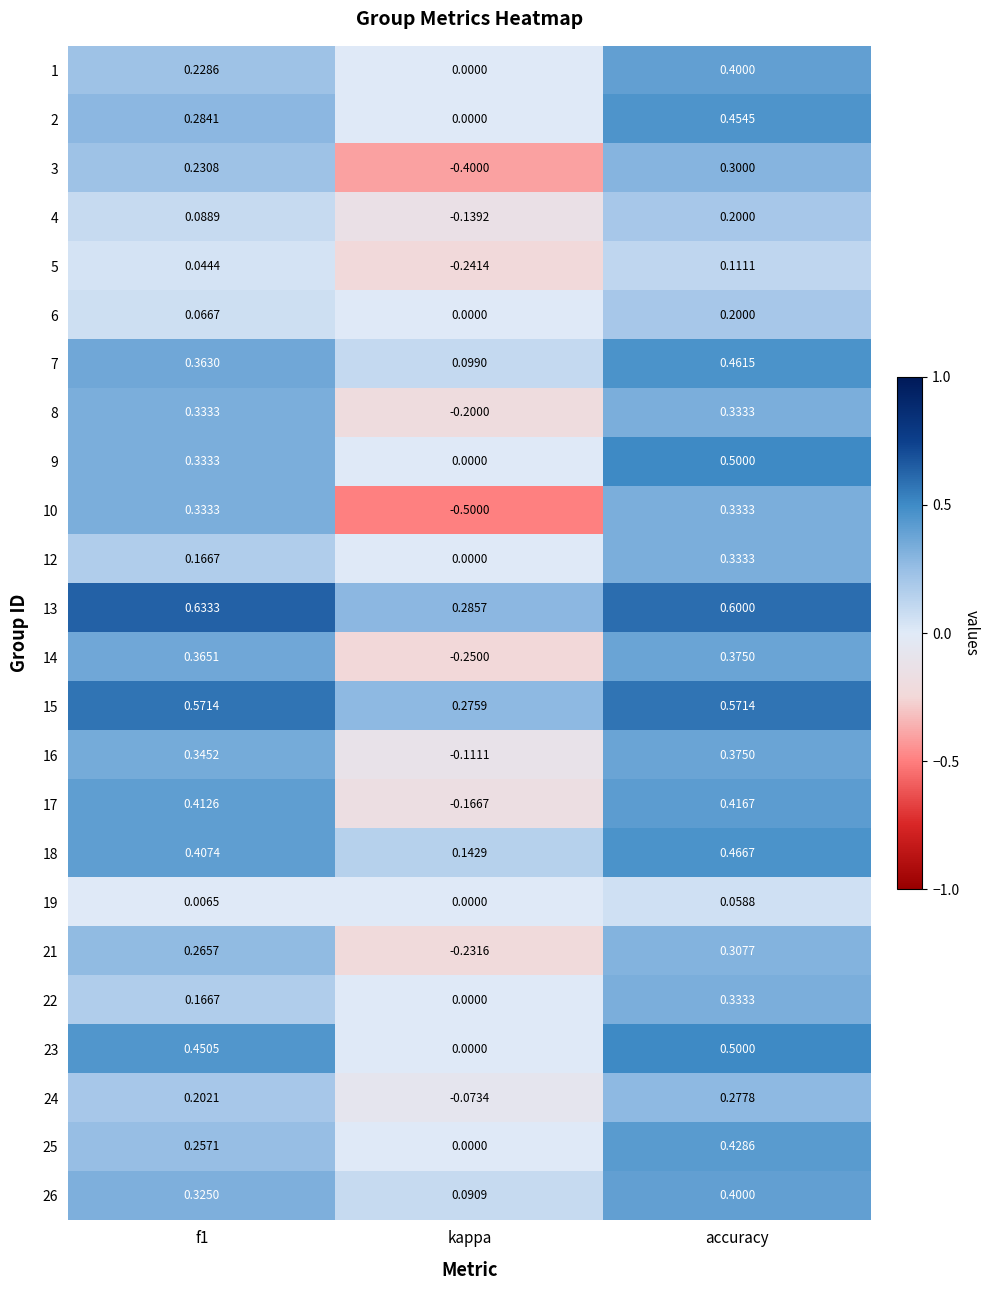

At which label does 26 reach its peak?

accuracy